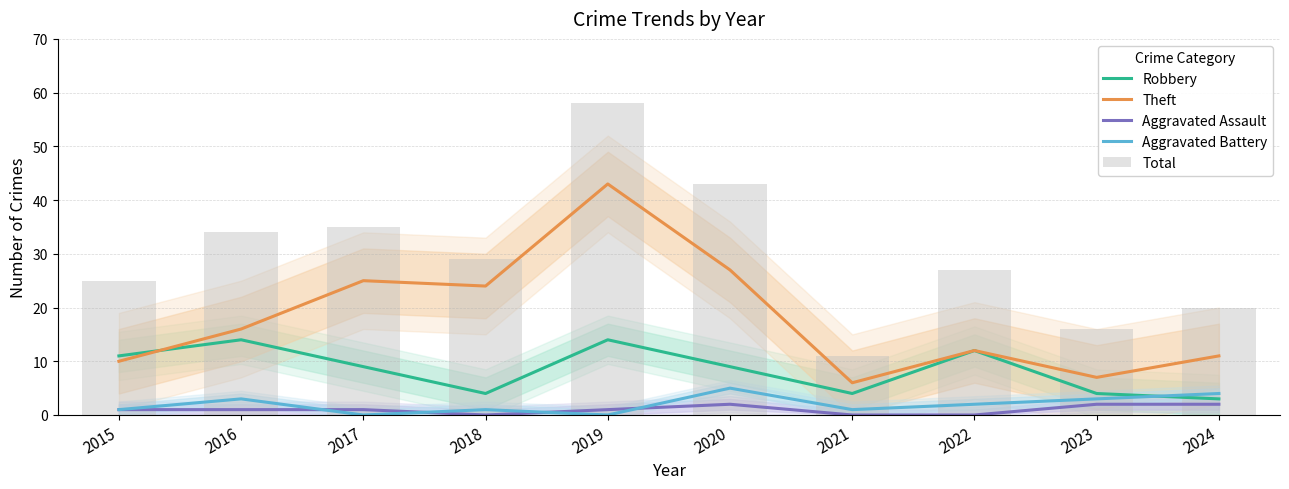

Read the Total value at 2022, to the nearest 10.

30